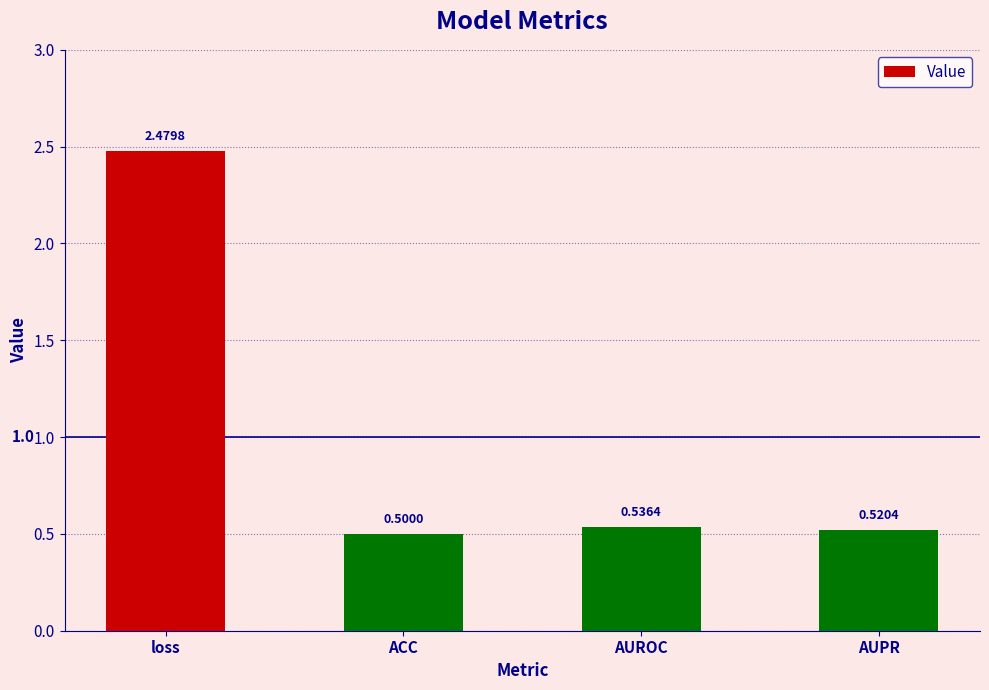

What is the average value?

1.0